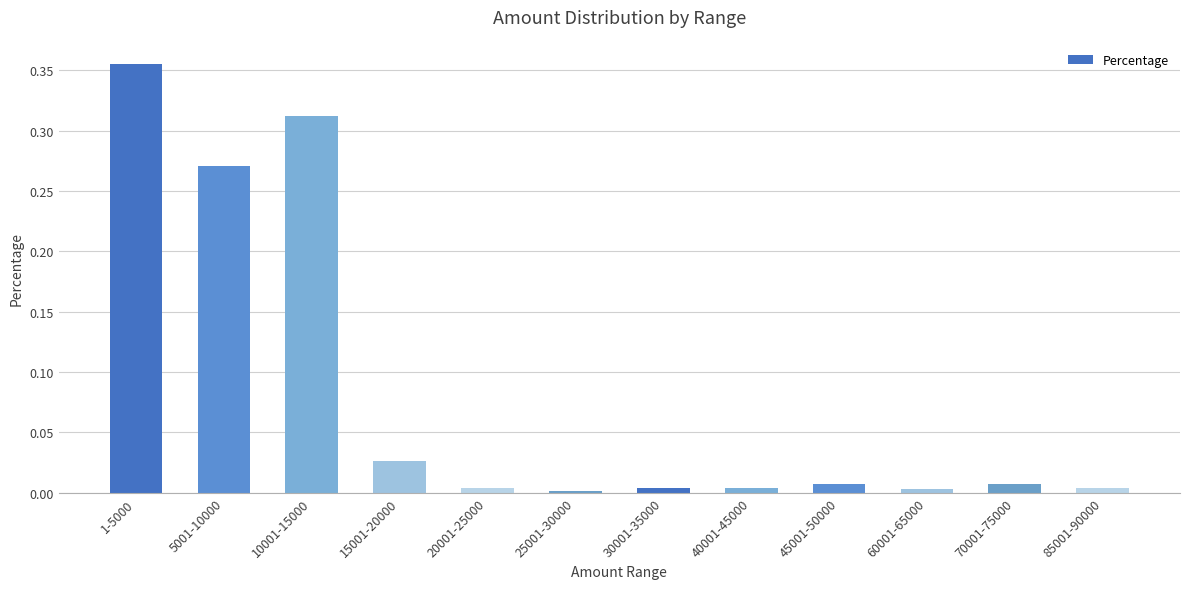

Which category has the highest value across all series?

1-5000